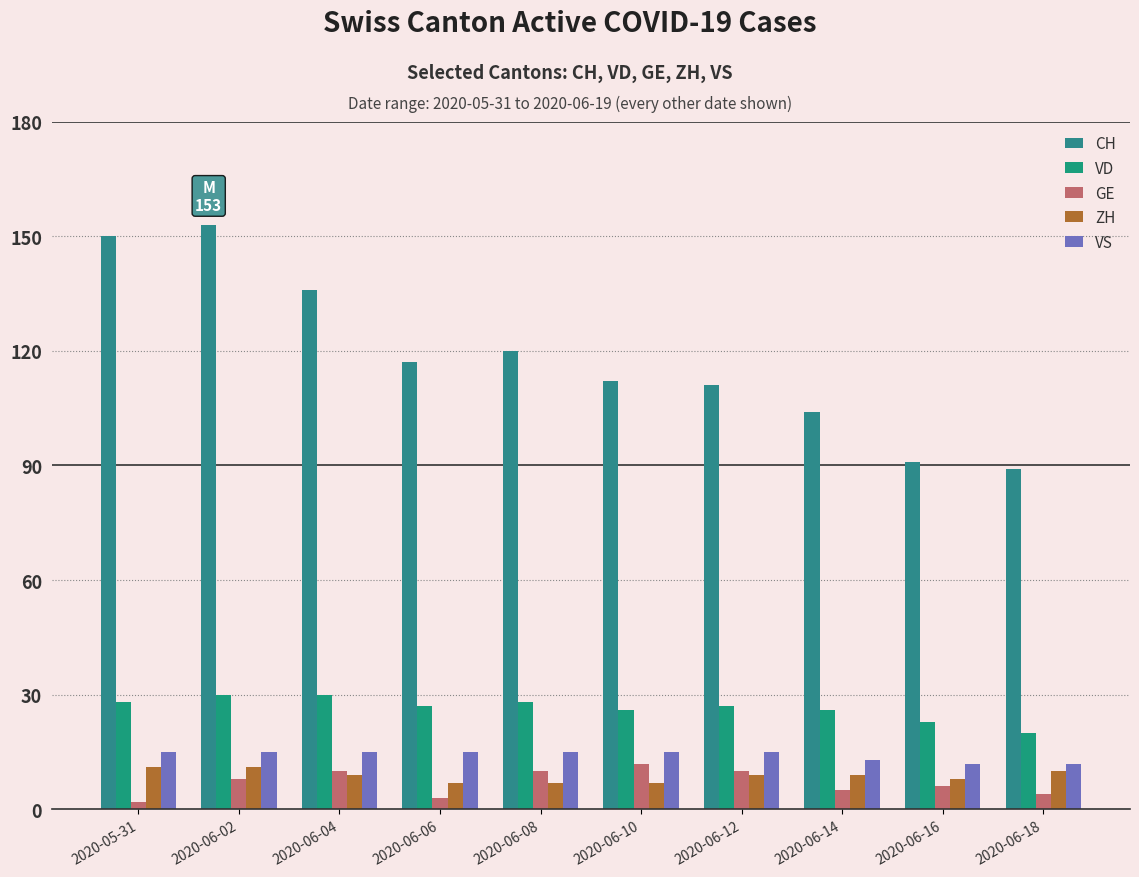

How many GE values are between 4 and 10?

7